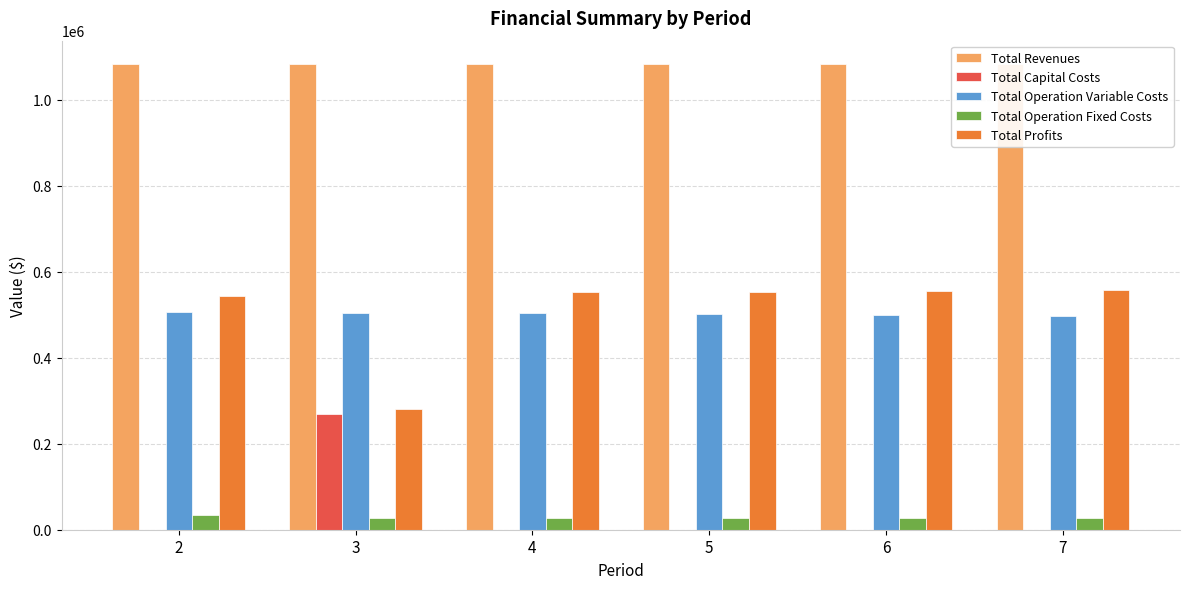

List the labels in order of Total Profits value, smallest first.

3, 2, 4, 5, 6, 7